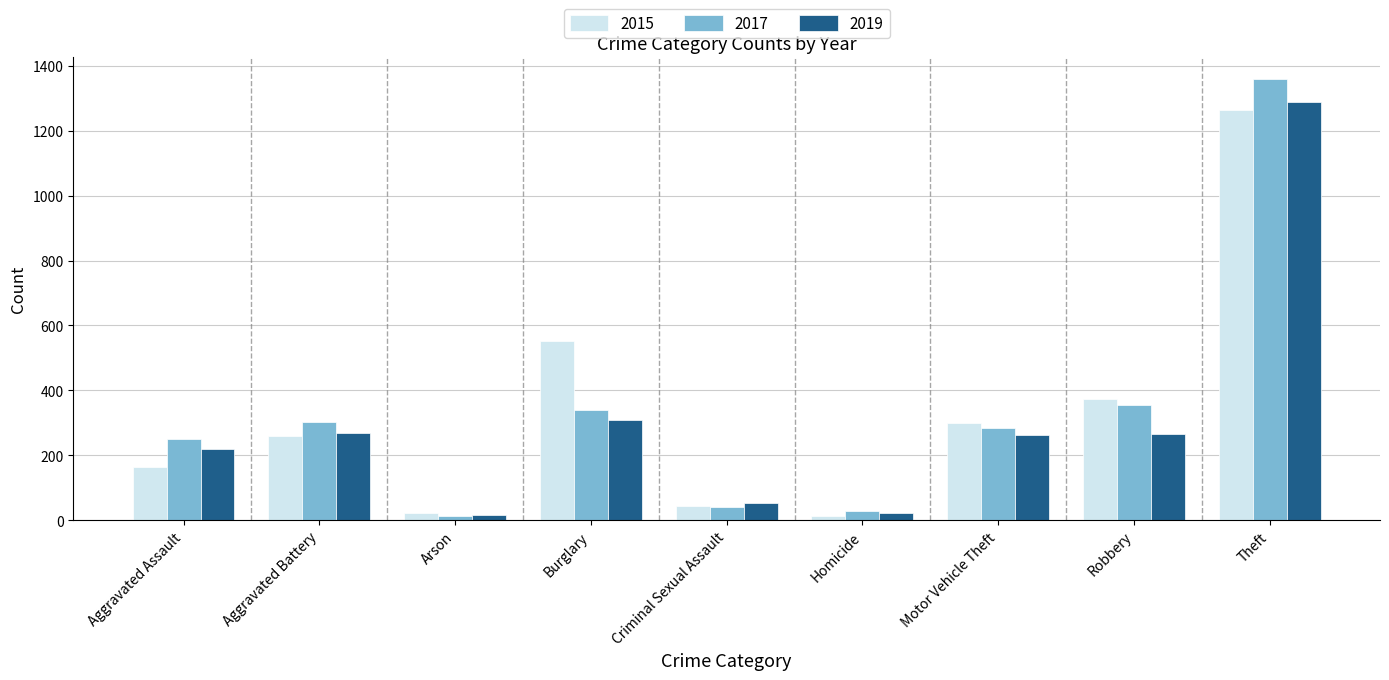

At which label is 2017 closest to 685?

Robbery